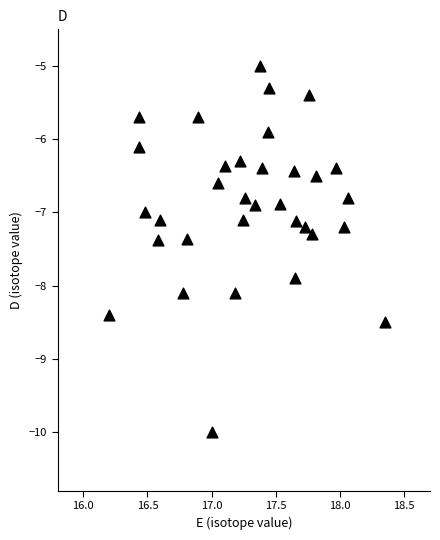

What is the range of X values (max minus min)?

2.2